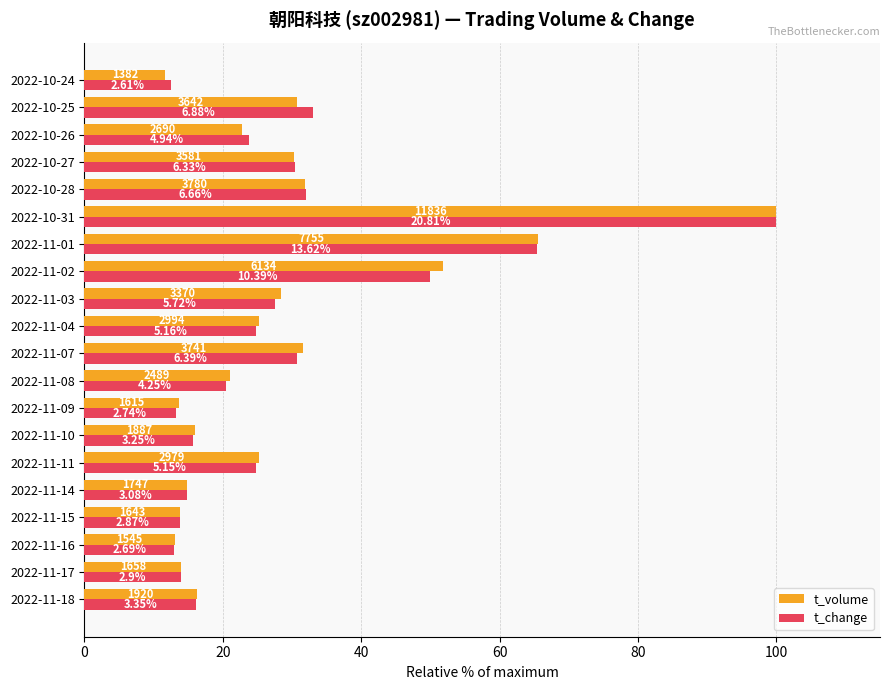

What are all the series names shown in the legend?

t_volume, t_change